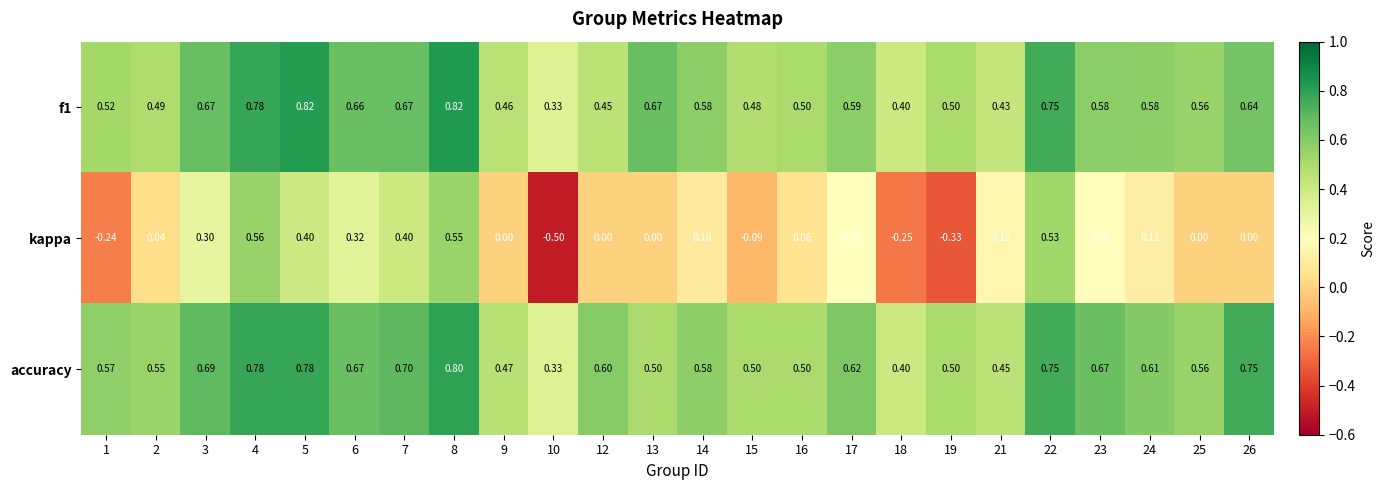

What is the difference between the highest and lowest values at 13?

0.7